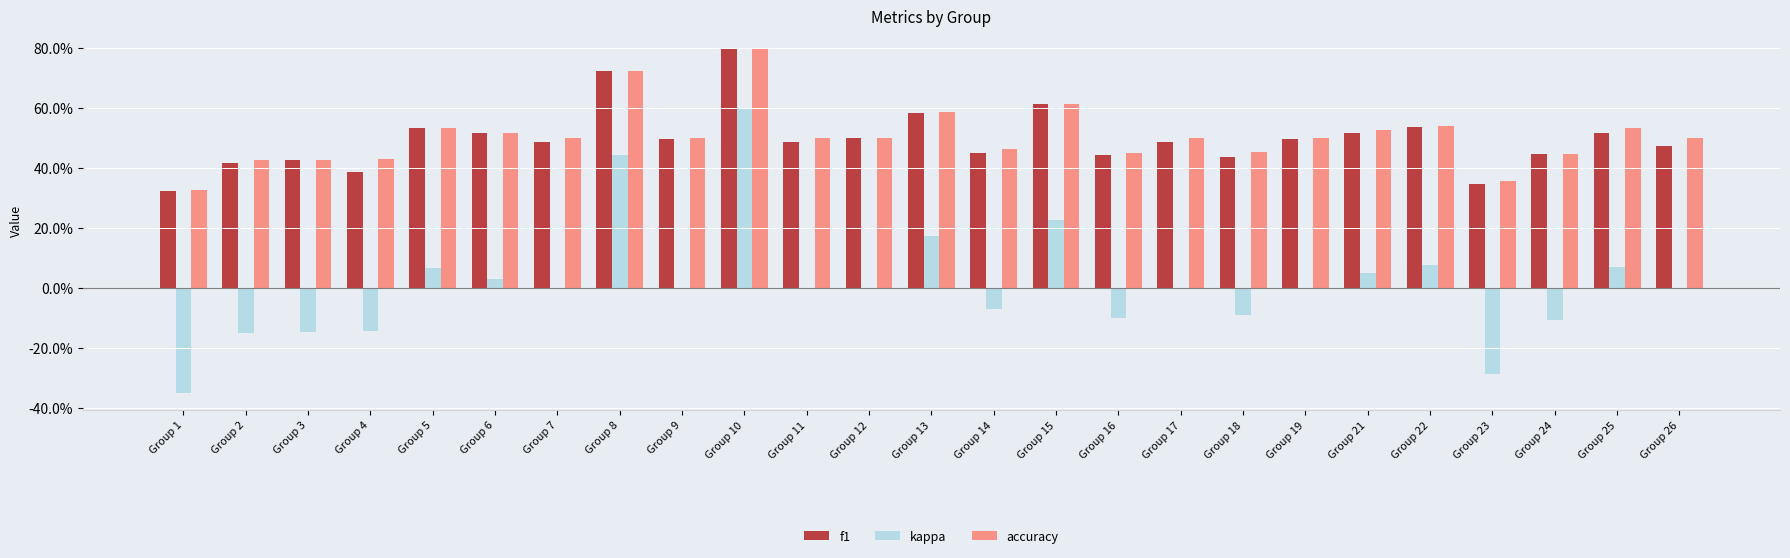

At which label is kappa closest to 0?

Group 7